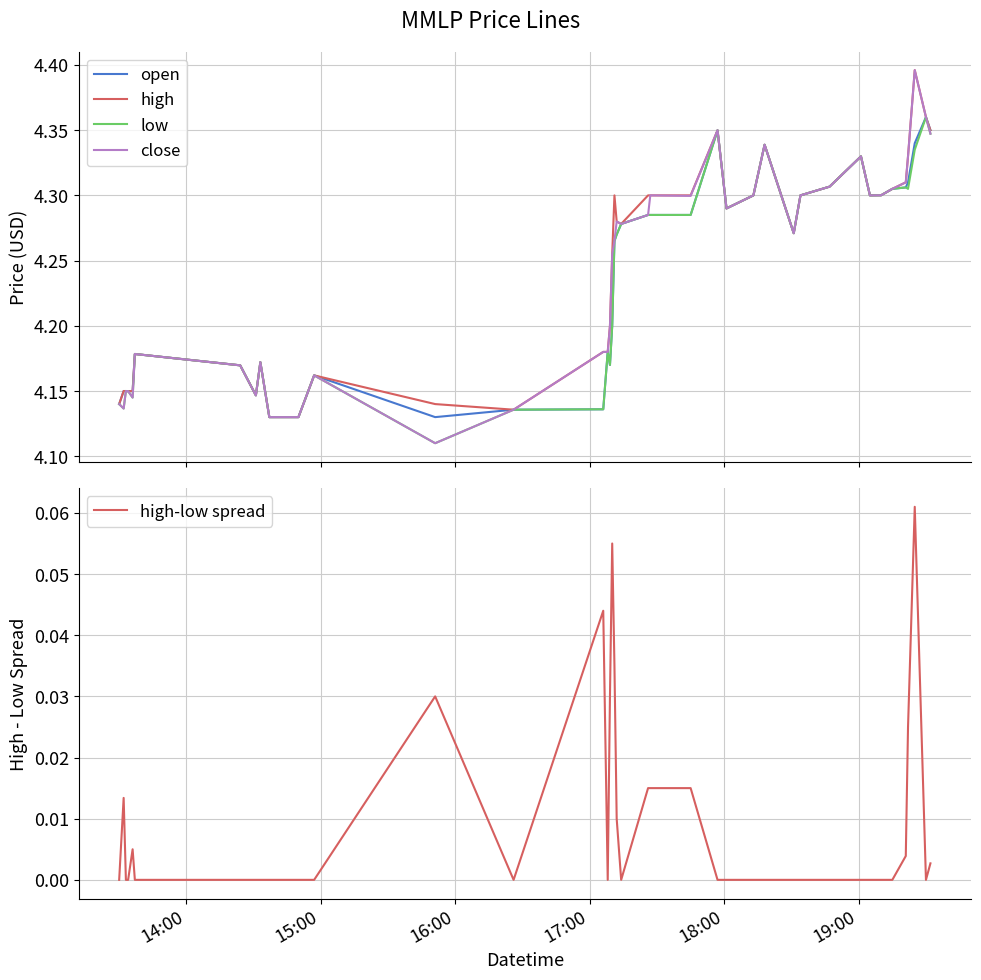

Is it true that low equals 2.4 at 39?

False